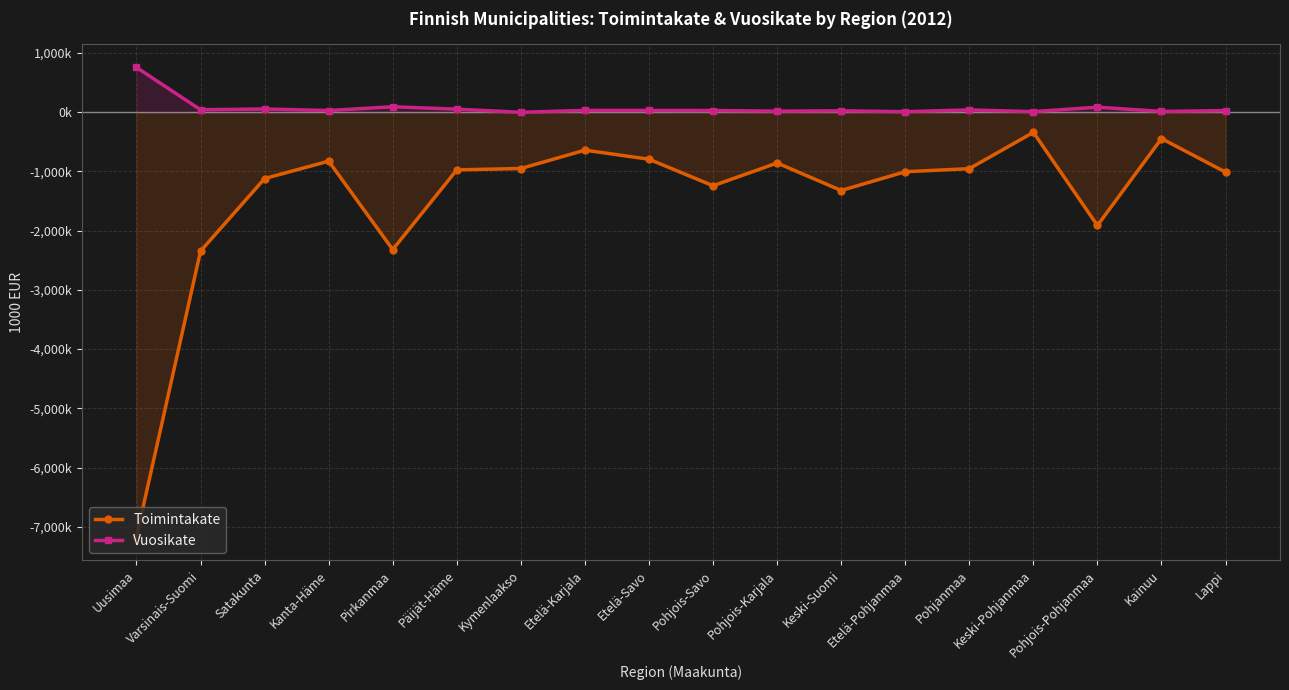

At which label does Vuosikate first exceed 29786?

Uusimaa